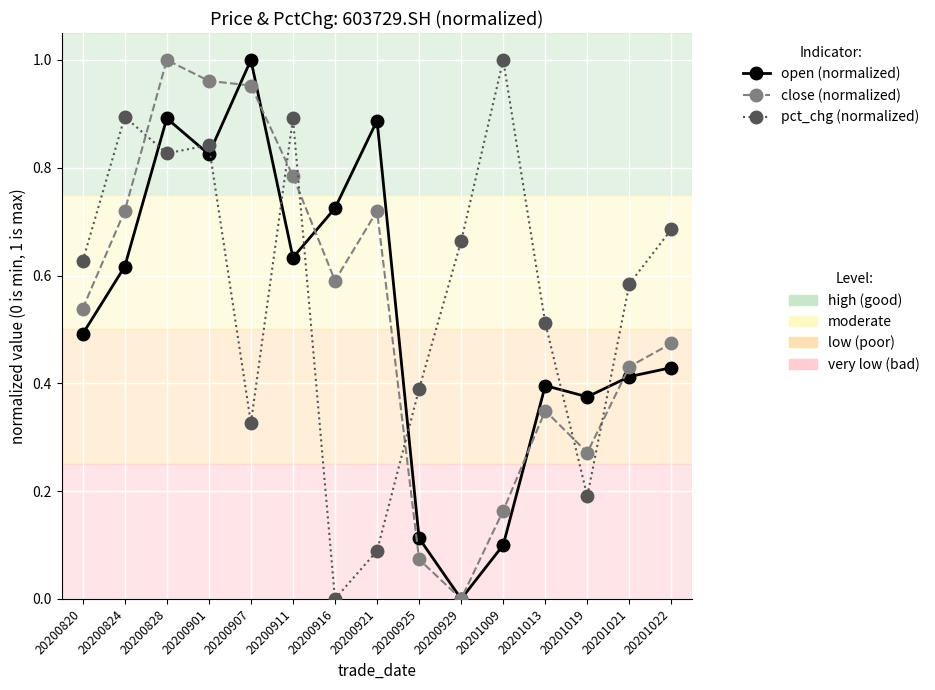

At which category is the sum across all series the highest?

20200828